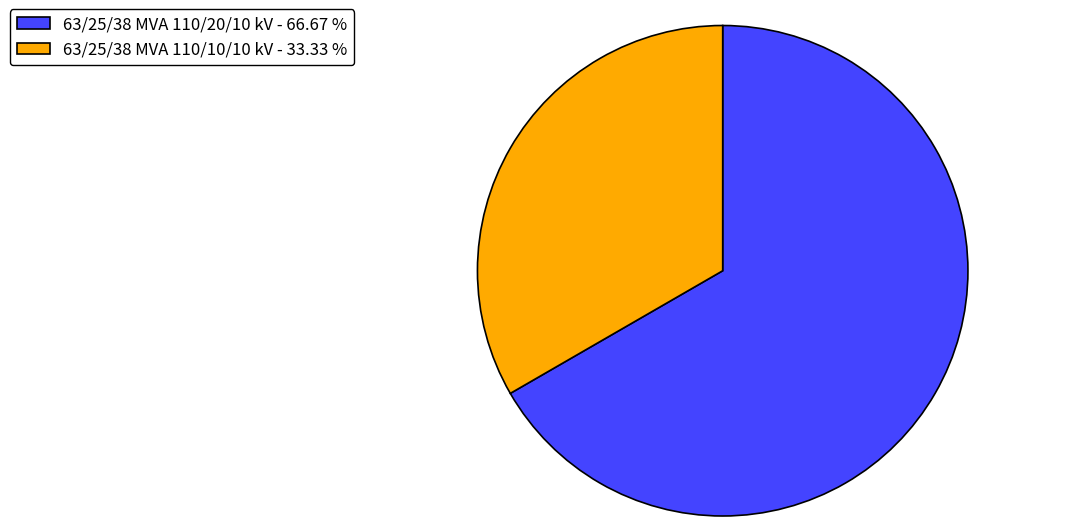

Combined, do 63/25/38 MVA 110/10/10 kV - 33.33 % and 63/25/38 MVA 110/20/10 kV - 66.67 % account for over 50%?

Yes